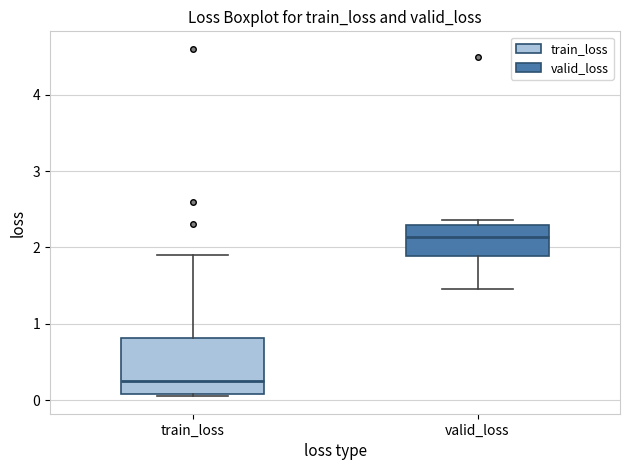

Comparing the boxes themselves (not the whiskers), which one is the tallest?

train_loss